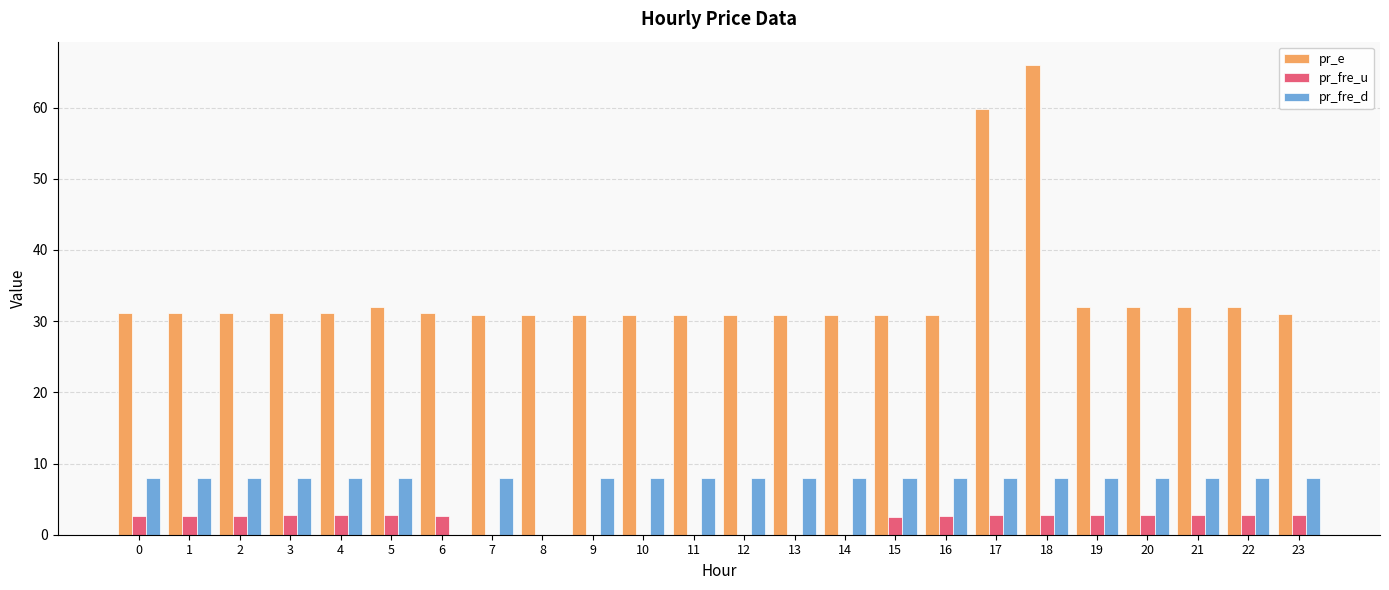

What are all the series names shown in the legend?

pr_e, pr_fre_u, pr_fre_d